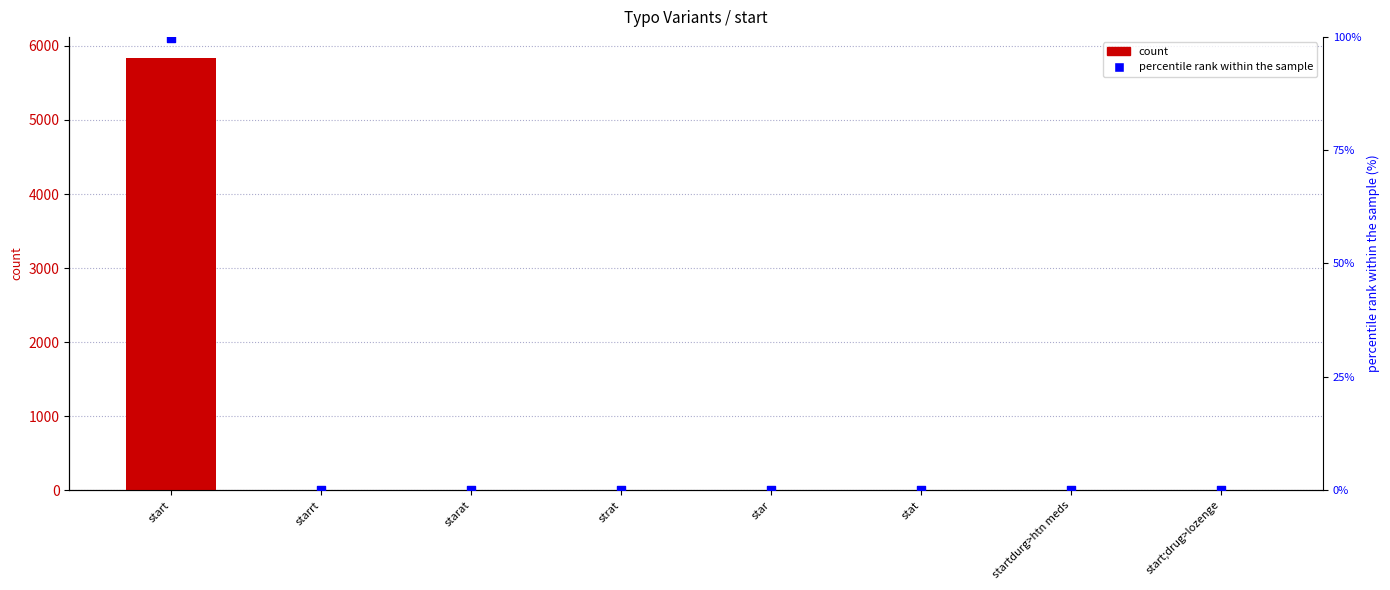

Which series reaches the minimum Y coordinate?

percentile rank within the sample